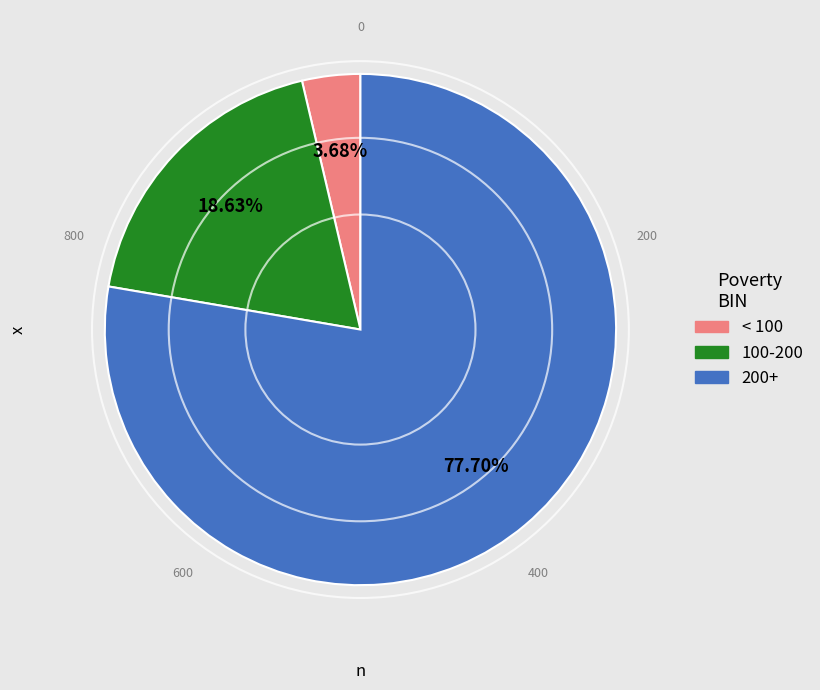

To the nearest percent, what is the difference between the largest and smallest slice percentages?

74%